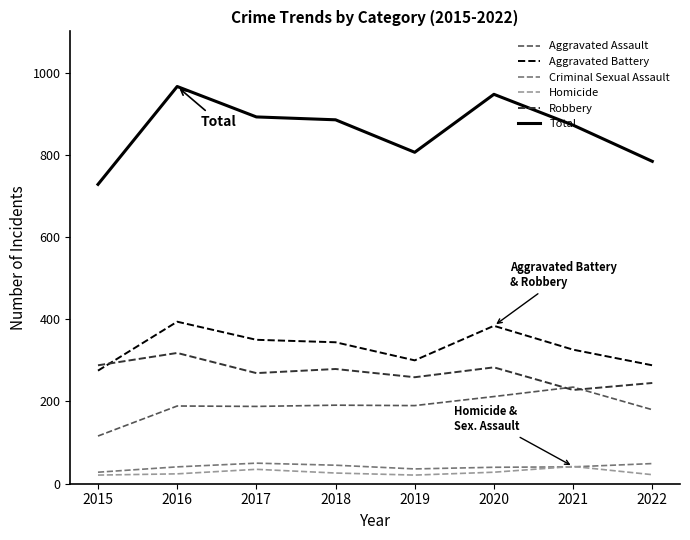

What is the total value across all series at 2021?

1744